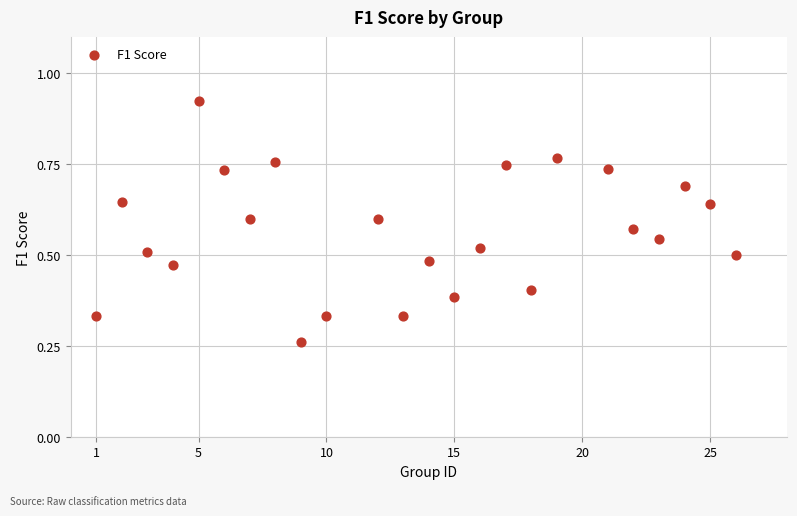

What is the range of X values (max minus min)?

25.0